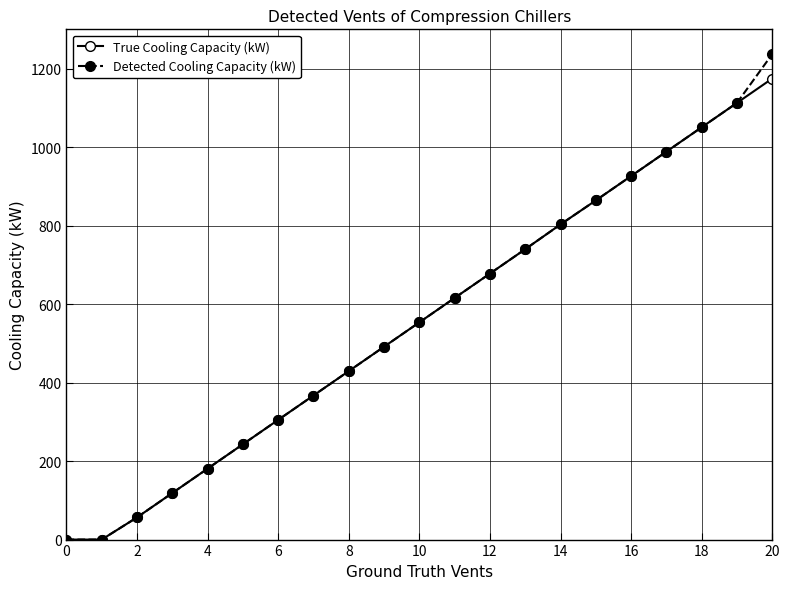

Rank the series by their maximum value, from lowest to highest.

True Cooling Capacity (kW), Detected Cooling Capacity (kW)